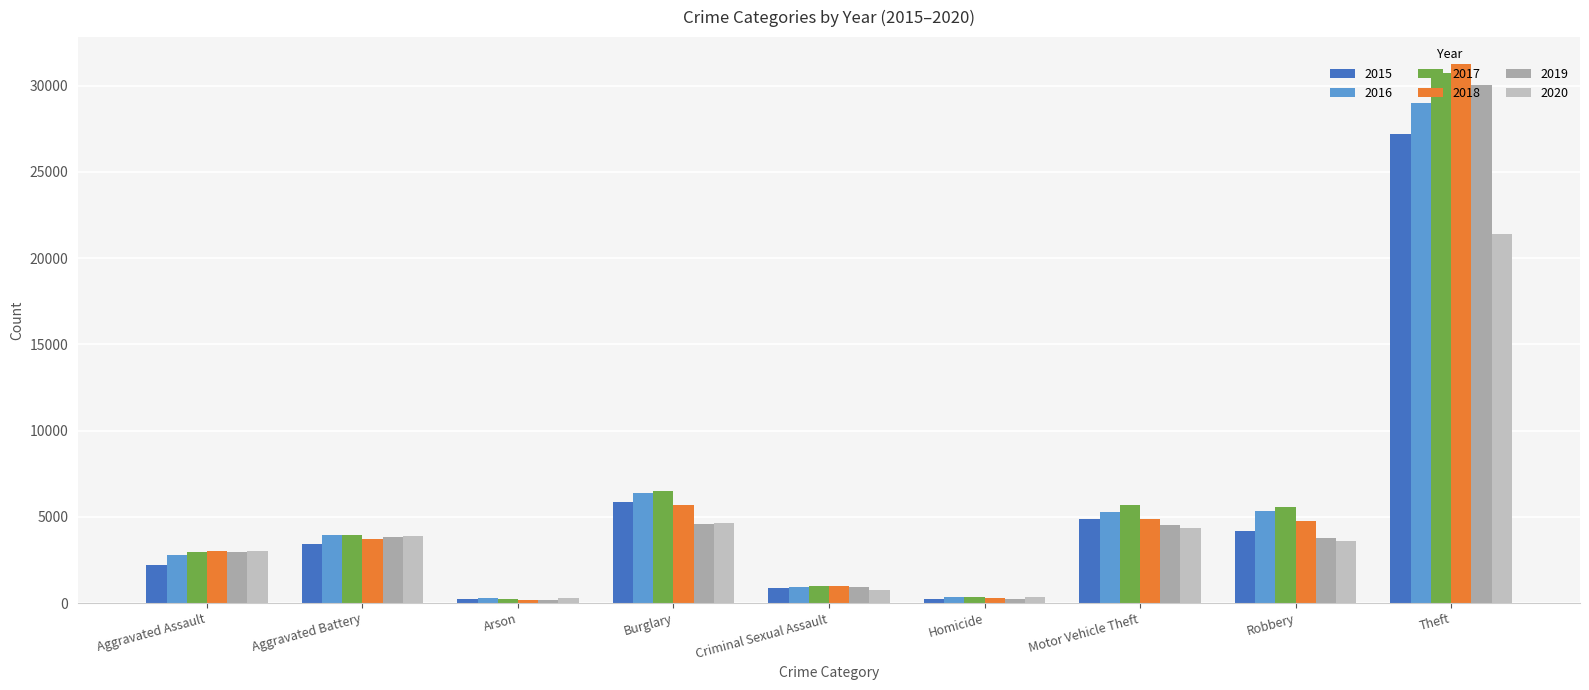

What is the sum of the 2017 values at Theft and Aggravated Assault?

33662